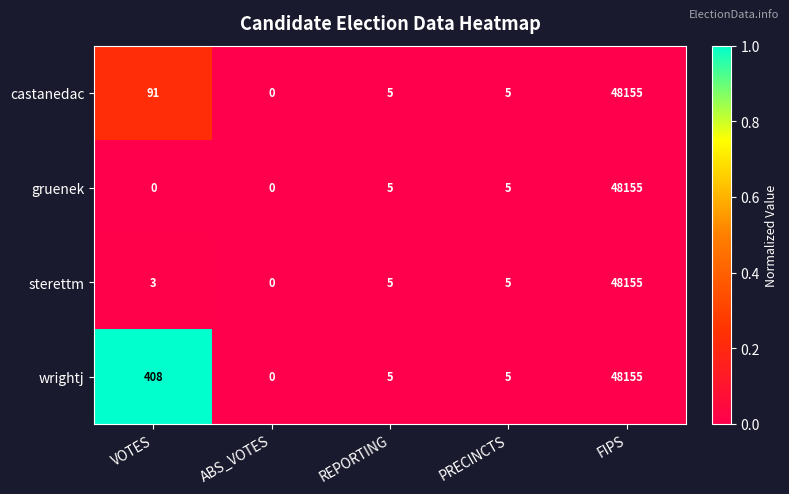

How many distinct data groups are displayed?

4